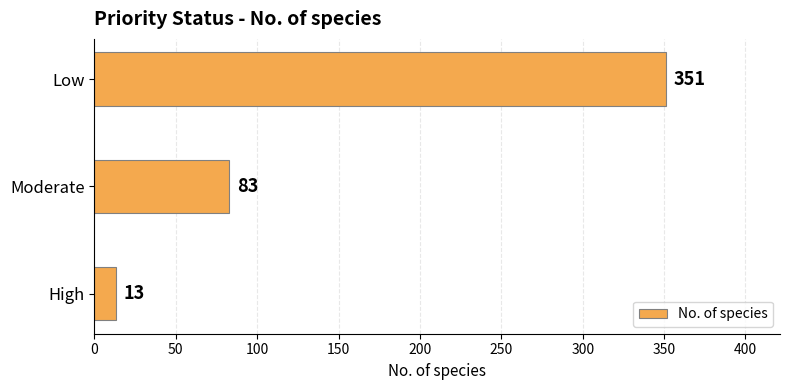

At which label is the value closest to 182?

Moderate